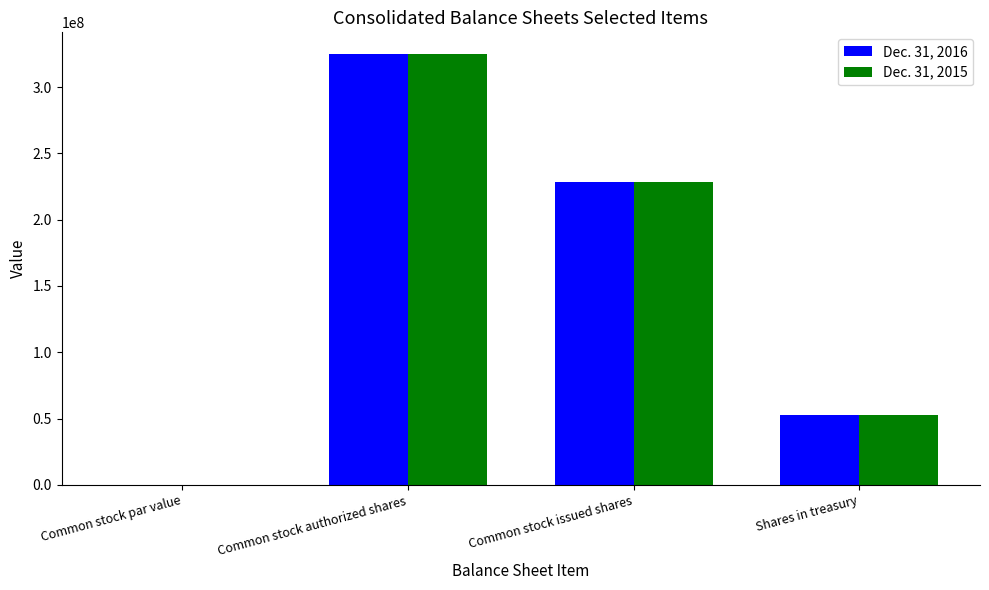

What are all the series names shown in the legend?

Dec. 31, 2016, Dec. 31, 2015